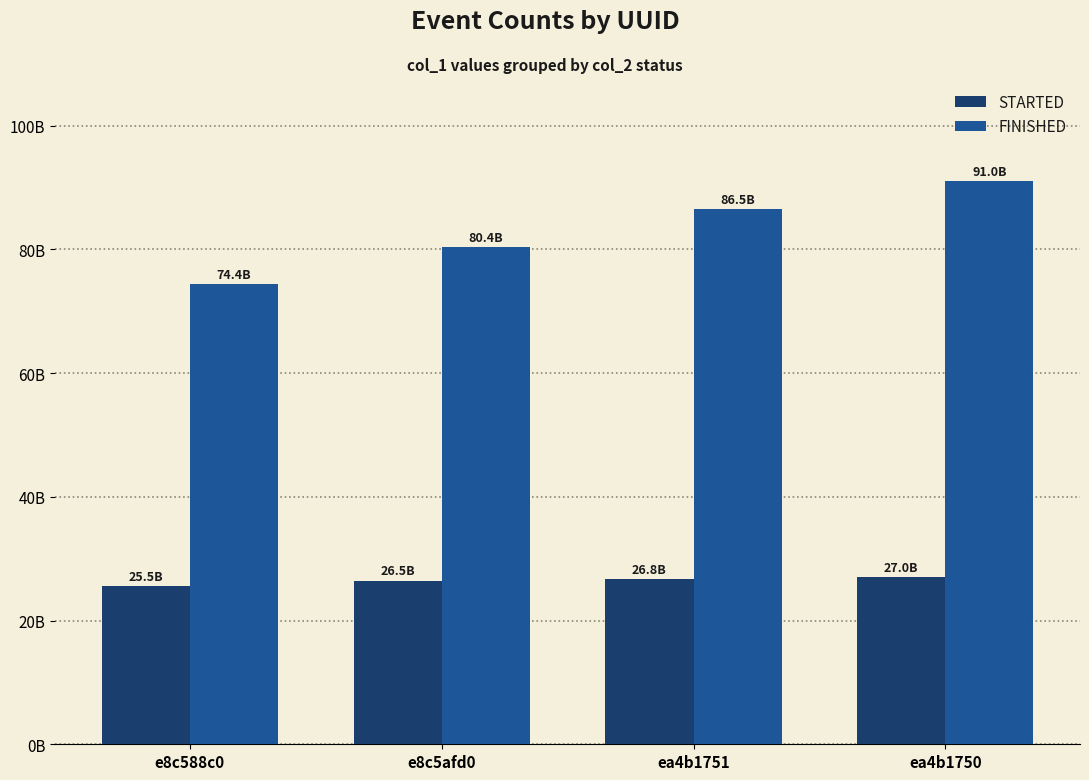

Does the chart contain any negative values?

No